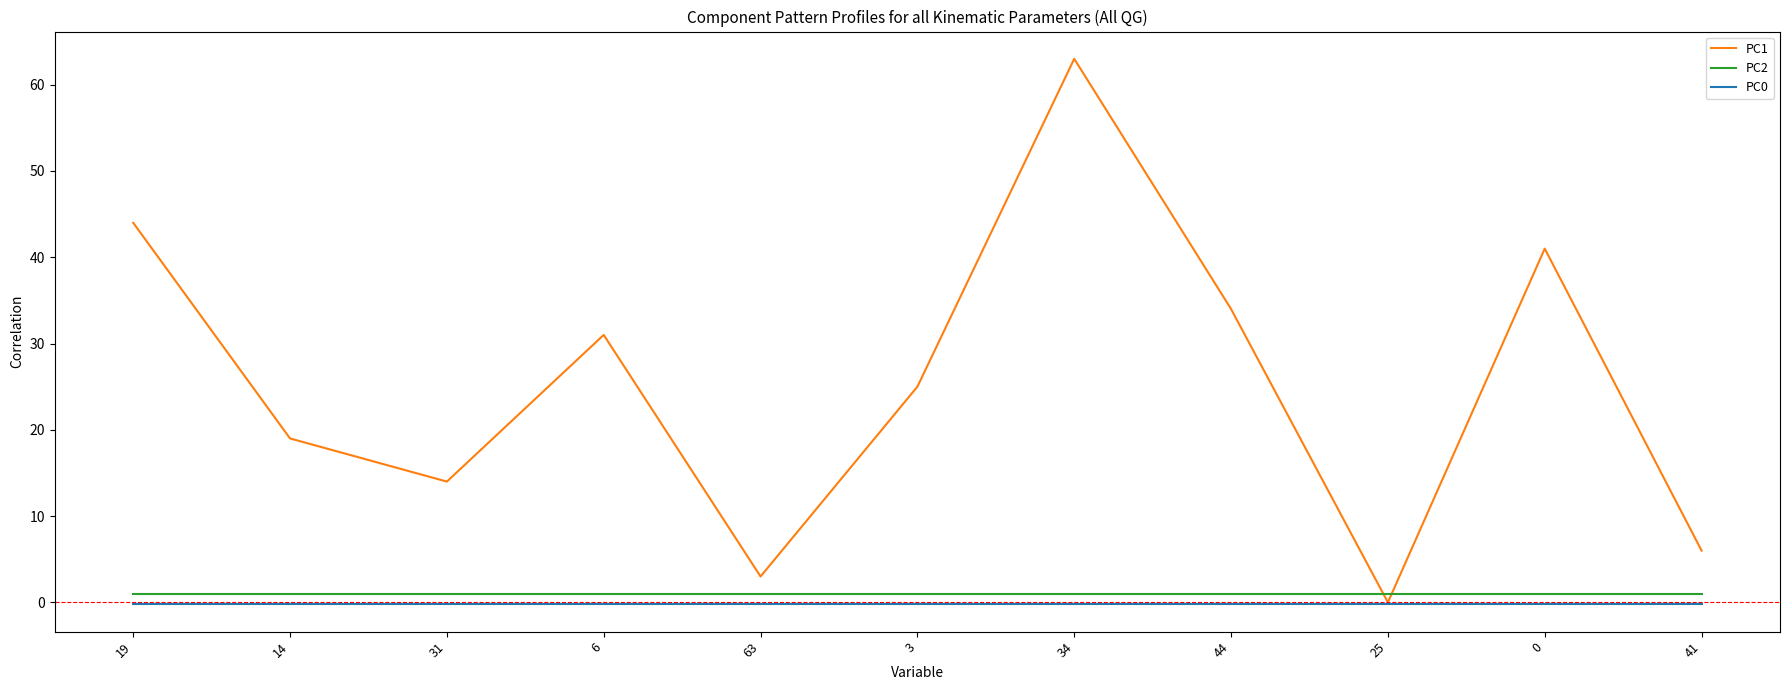

Reading left to right, transcribe all the data shown in this chart.

PC1: 19=44.0	14=19.0	31=14.0	6=31.0	63=3.0	3=25.0	34=63.0	44=34.0	25=0.0	0=41.0	41=6.0
PC2: 19=1.0	14=1.0	31=1.0	6=1.0	63=1.0	3=1.0	34=1.0	44=1.0	25=1.0	0=1.0	41=1.0
PC0: 19=-0.2	14=-0.2	31=-0.2	6=-0.2	63=-0.2	3=-0.2	34=-0.2	44=-0.2	25=-0.2	0=-0.2	41=-0.2